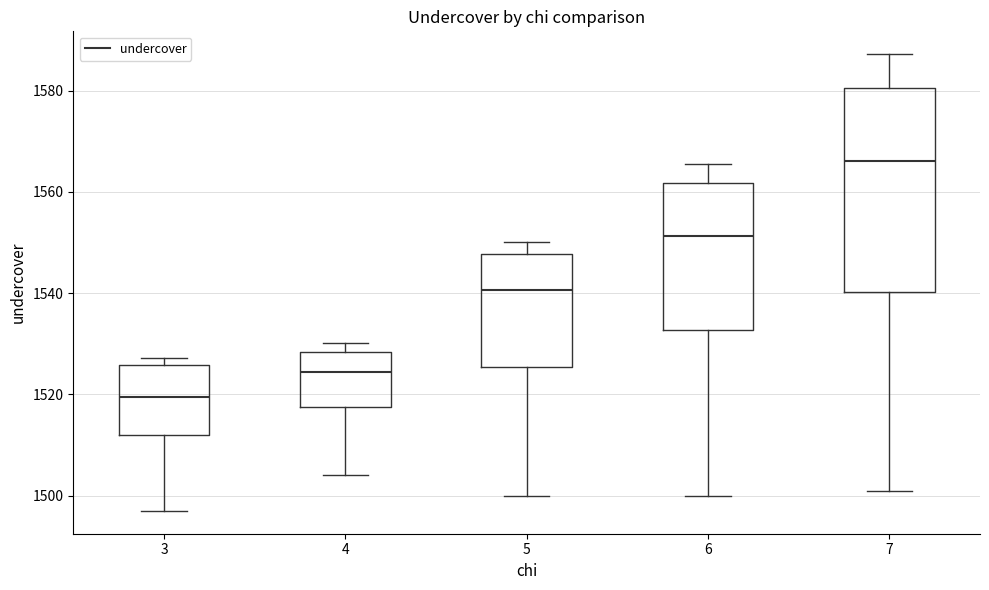

Which box has the lowest median line?

3